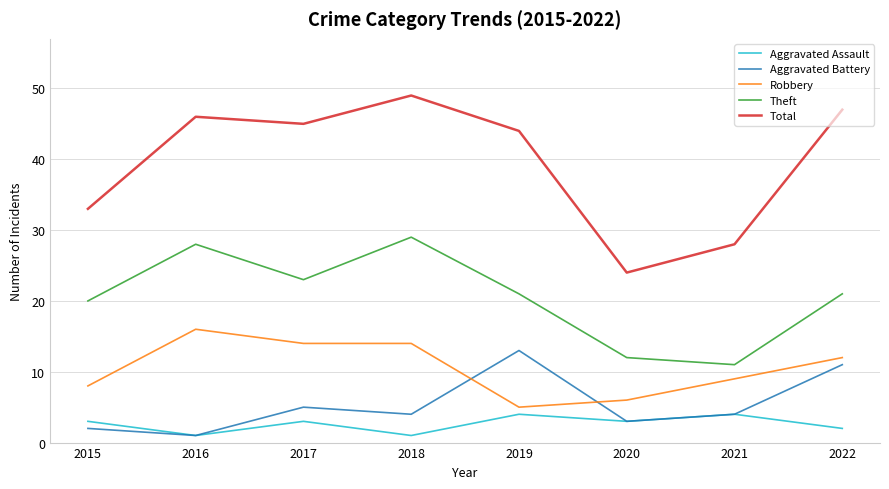

Is it true that Robbery equals 24 at 2017?

False